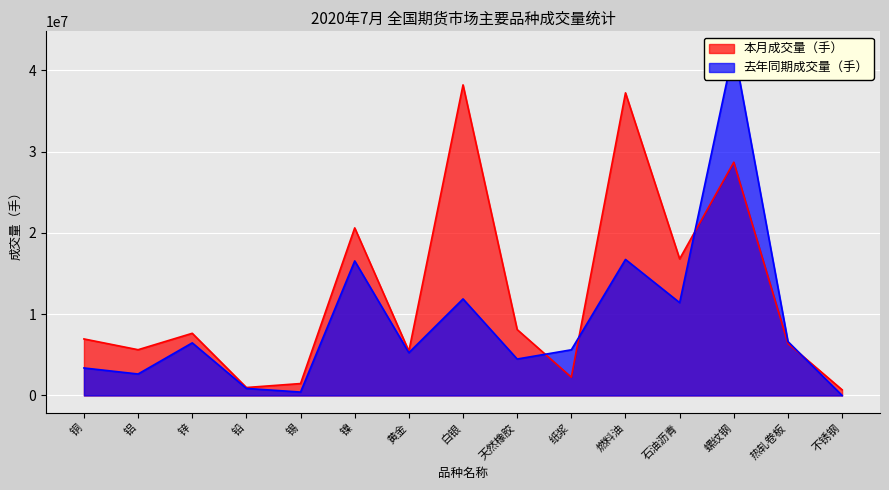

What is the difference between the 本月成交量（手） values at 铝 and 燃料油?

31603591